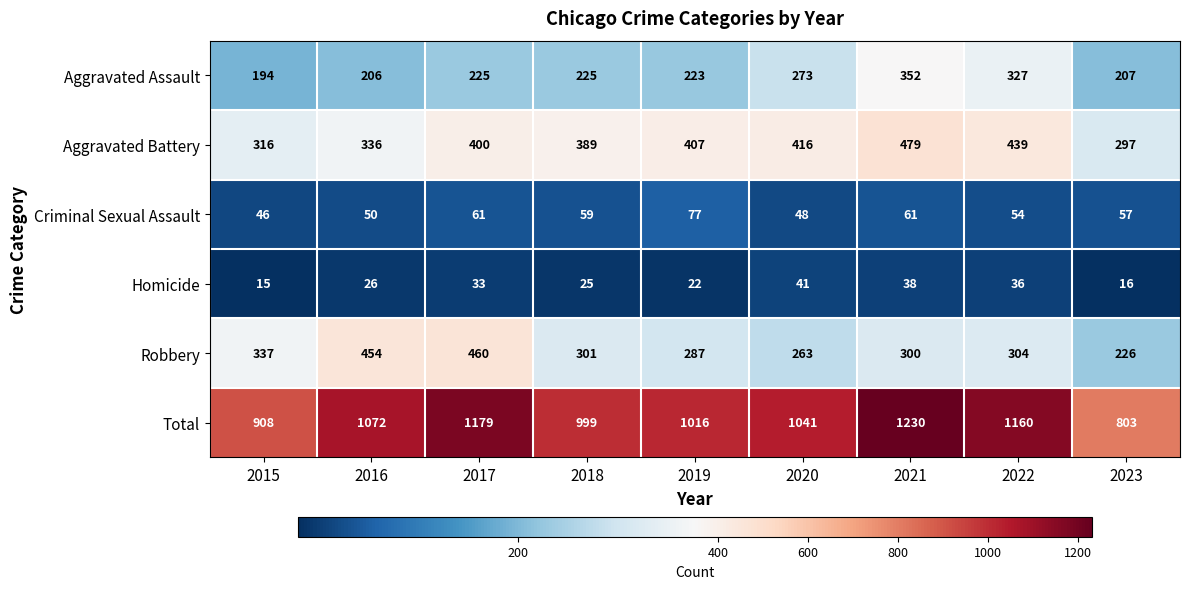

How many data points does each series have?

9